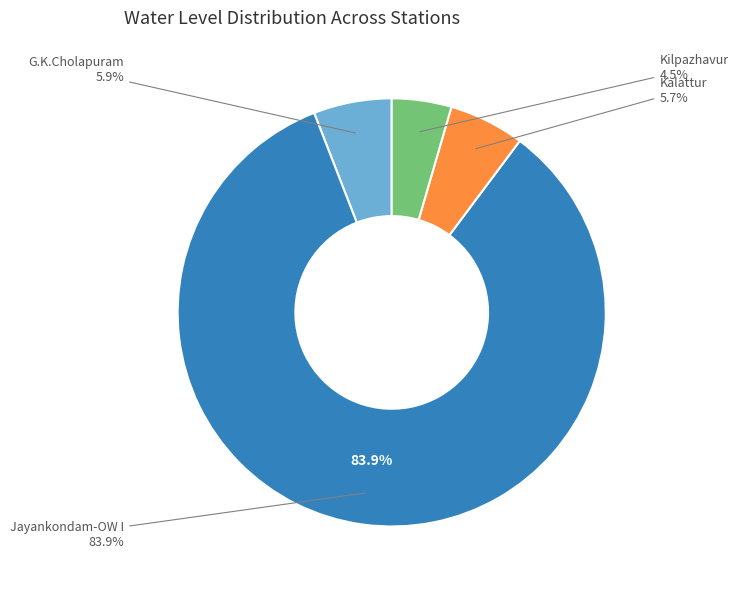

How much of the chart is everything except Kilpazhavur?

95.5%